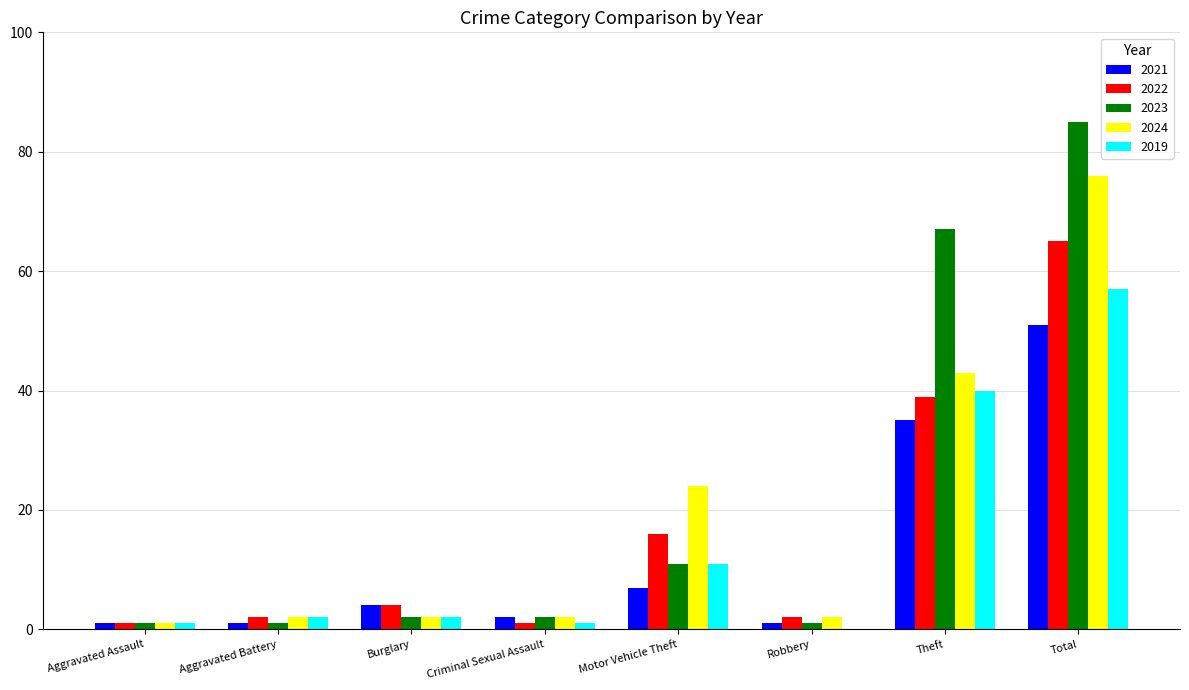

Is it true that 2019 equals 0 at Robbery?

True